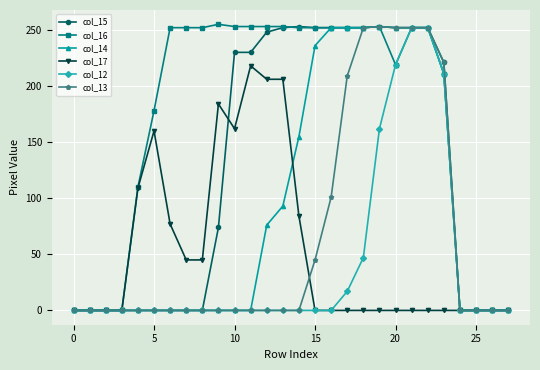

True or false: col_17 has more than 2 interior local peaks.

True